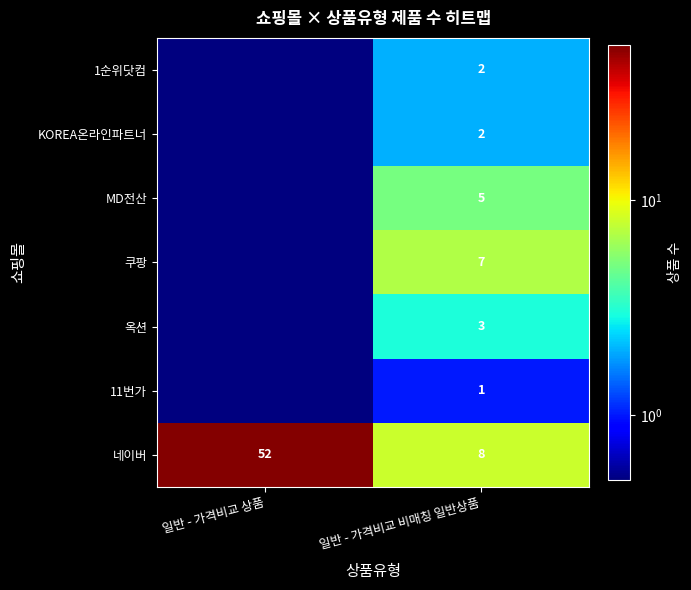

What is the highest value of the 네이버 series?

52.0